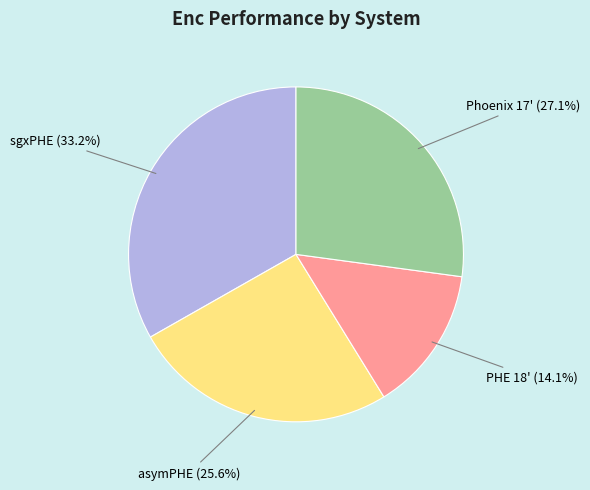

To the nearest percent, what is the difference between the largest and smallest slice percentages?

19%